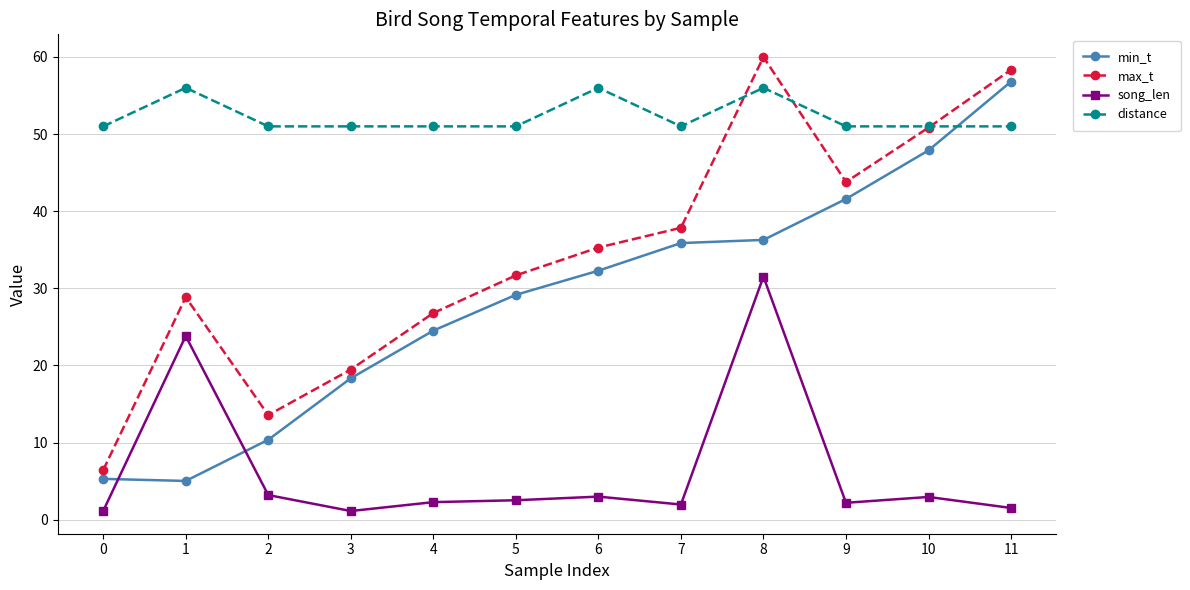

The value of min_t at 0 is 9.5. True or false?

False